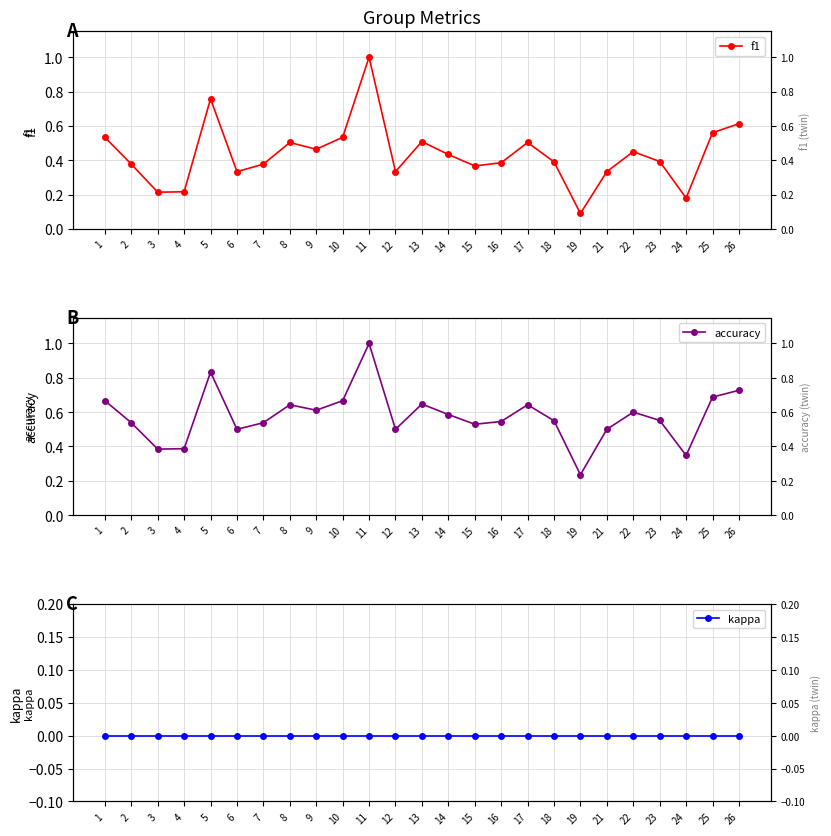

Is this an area chart (filled region under the line)?

No